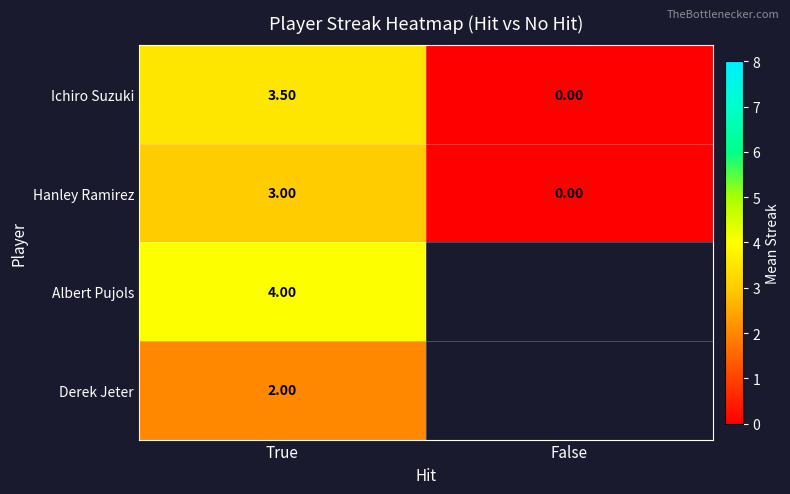

How many categories are shown in the chart?

2